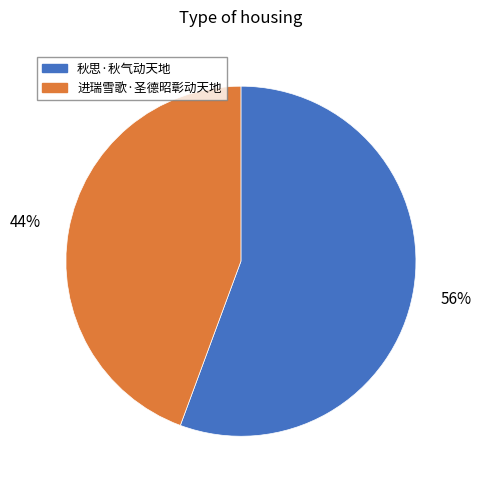

How many segments does this pie chart have?

2